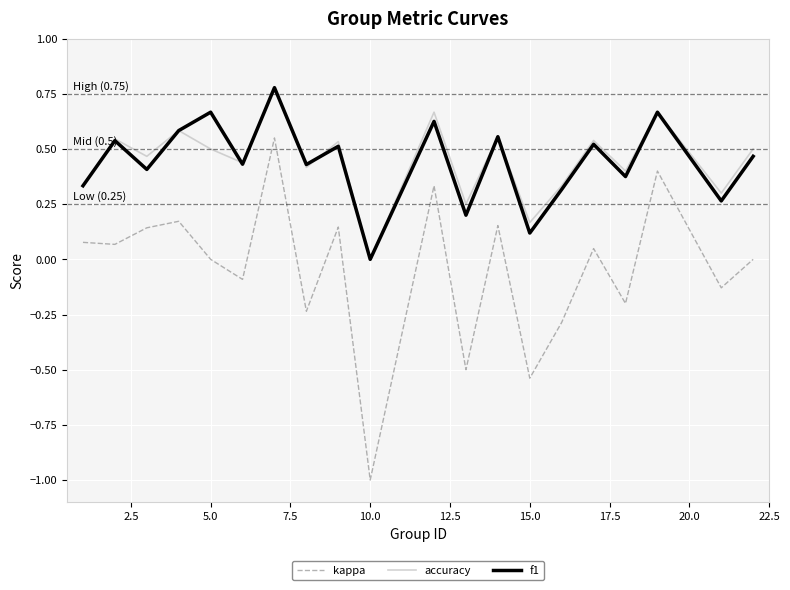

What is the minimum value shown in the chart?

-1.0